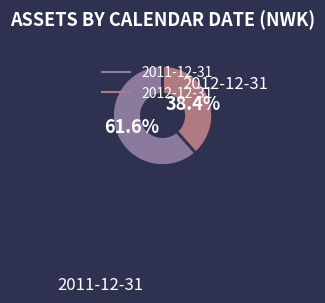

What percentage do 2012-12-31 and 2011-12-31 together represent?

100.0%